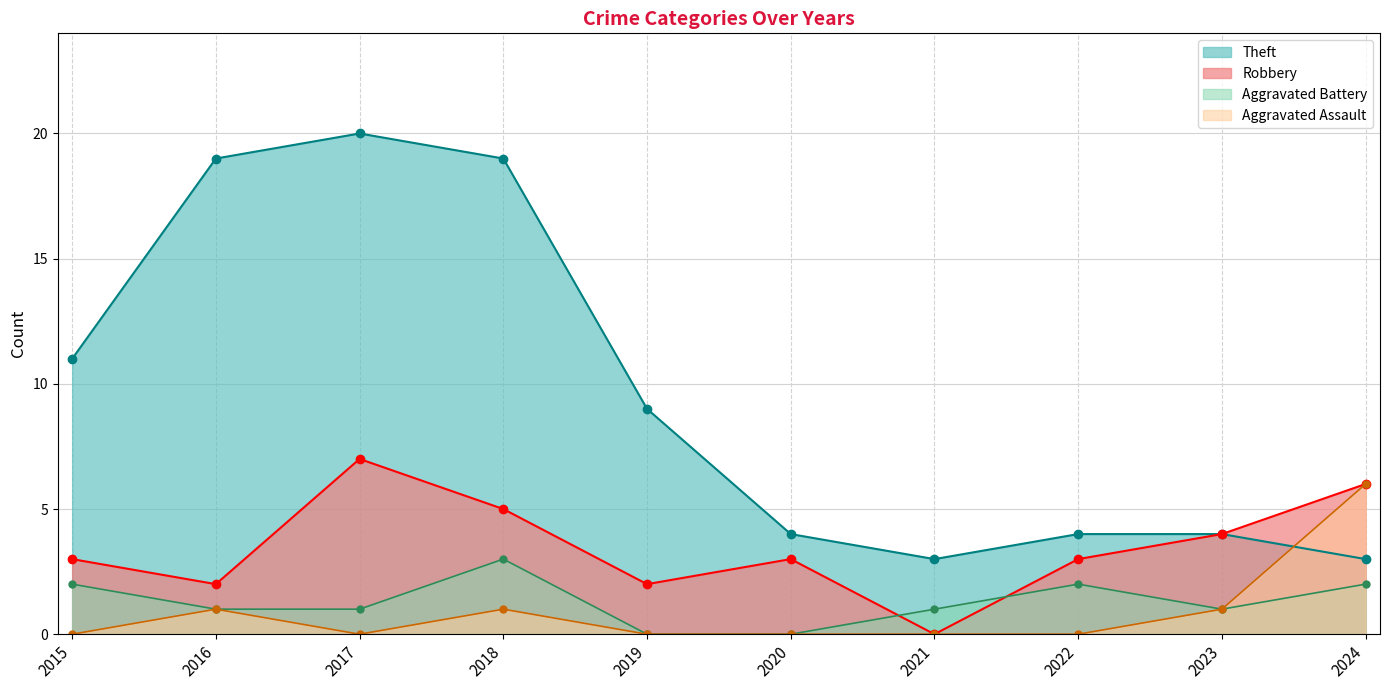

What is the maximum value shown in the chart?

20